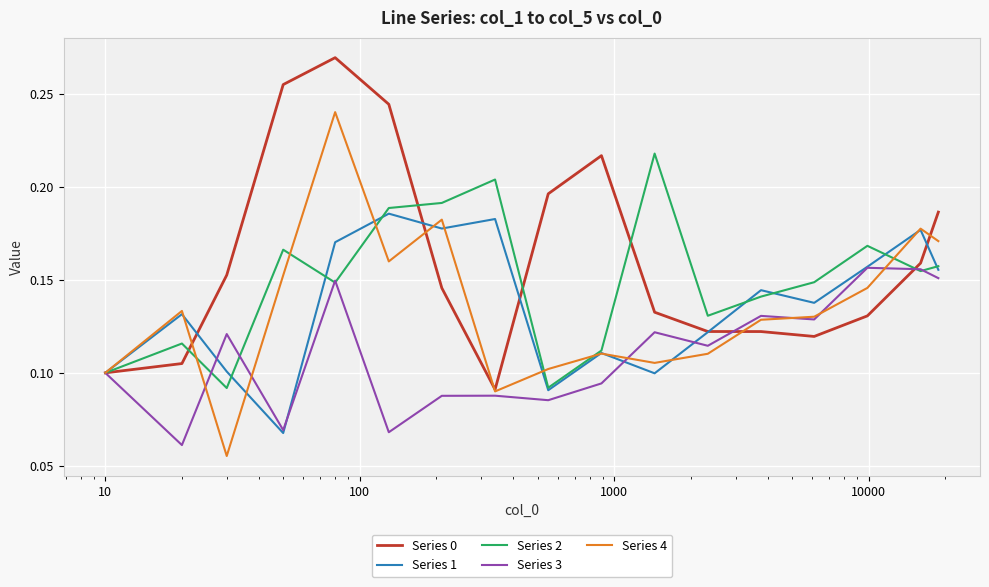

Which series has the largest total across all categories?

Series 0